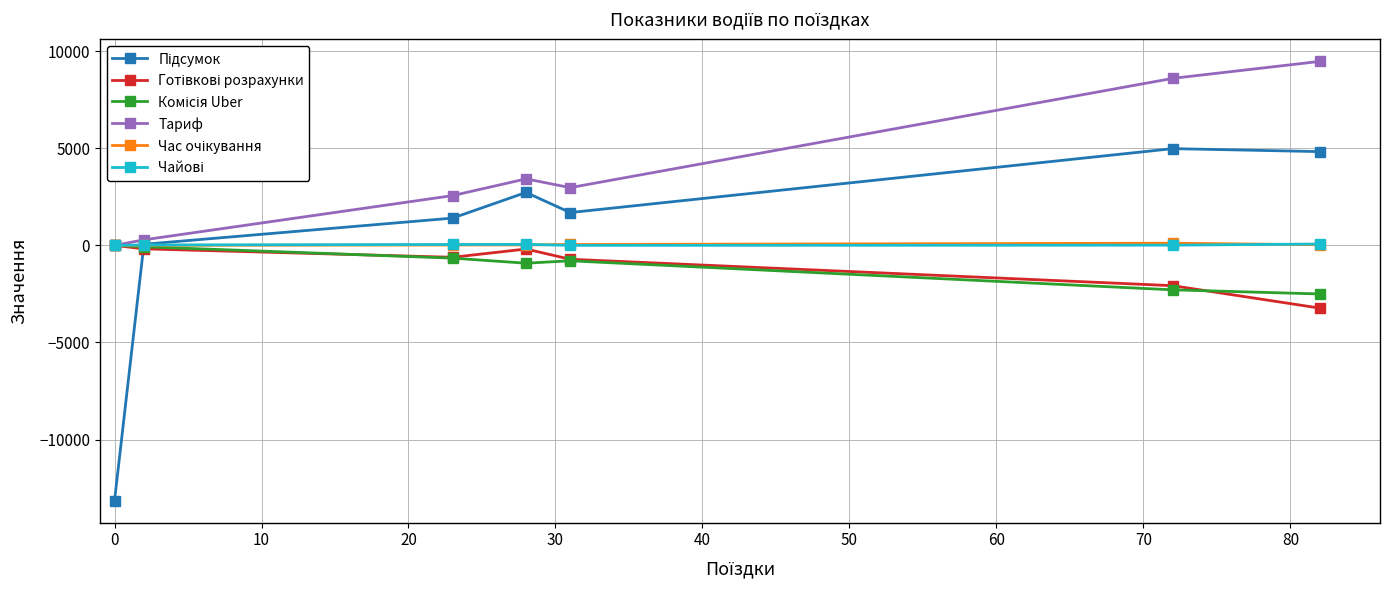

What is the smallest value displayed?

-13146.4